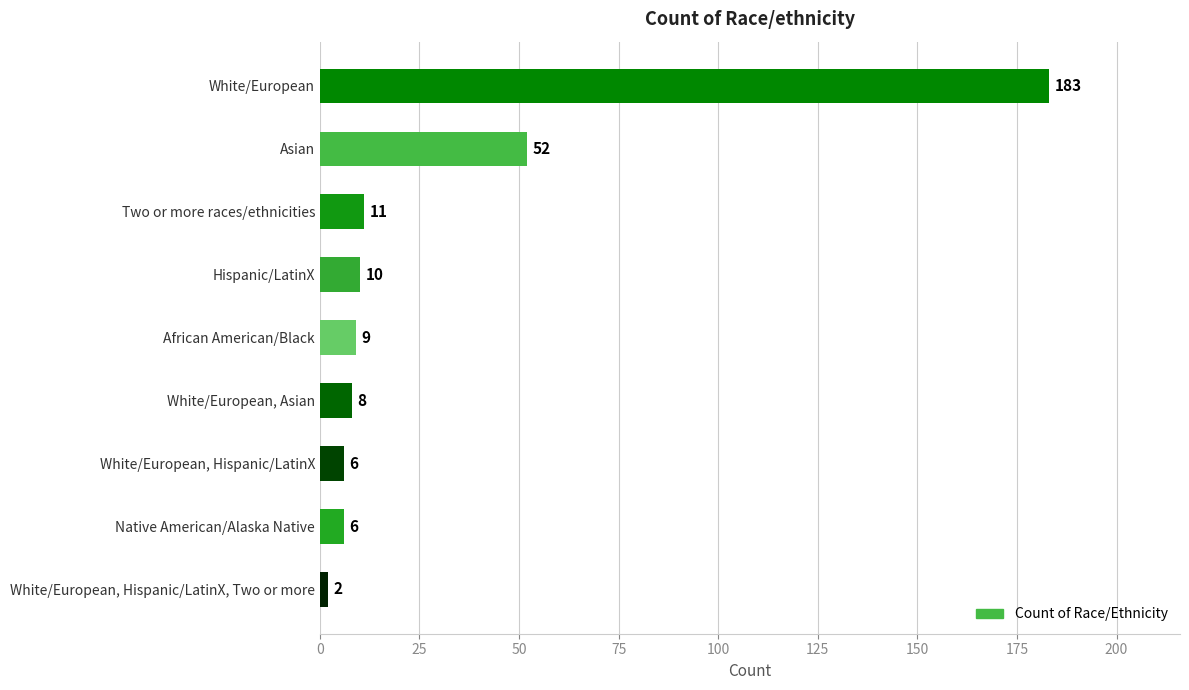

What is the average value?

32